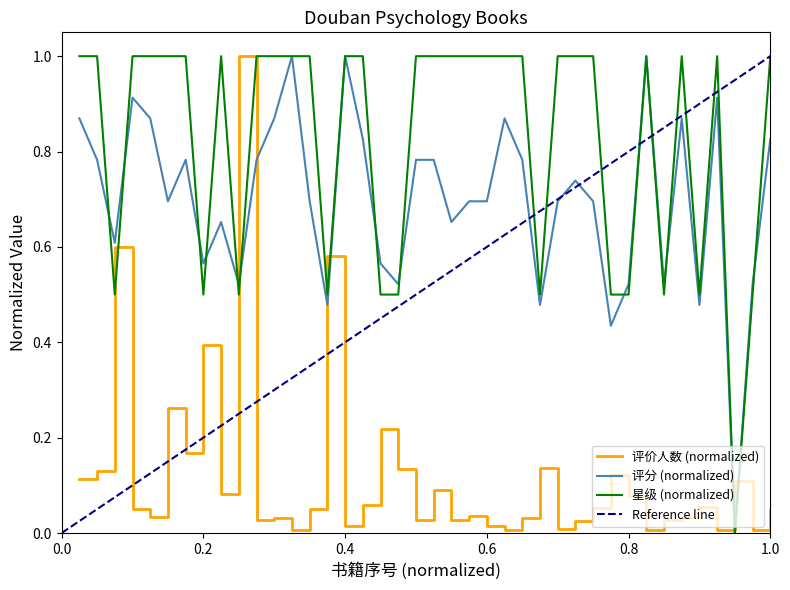

Where is the first local maximum for 评分?

4